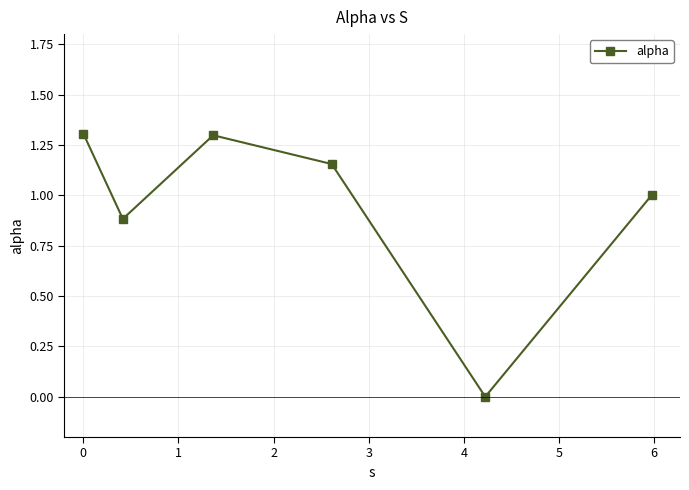

What is the value of the 6th point from the left?

1.0